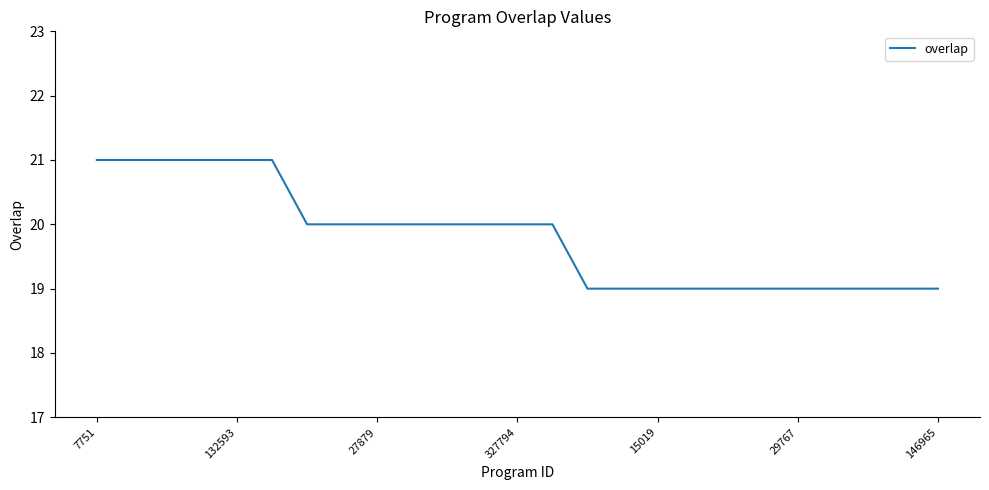

What is the minimum value shown in the chart?

19